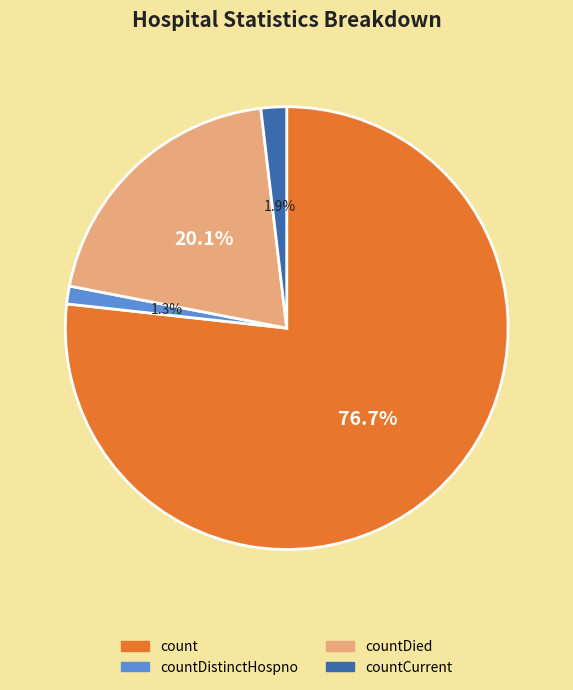

Is there a majority slice in this chart?

Yes